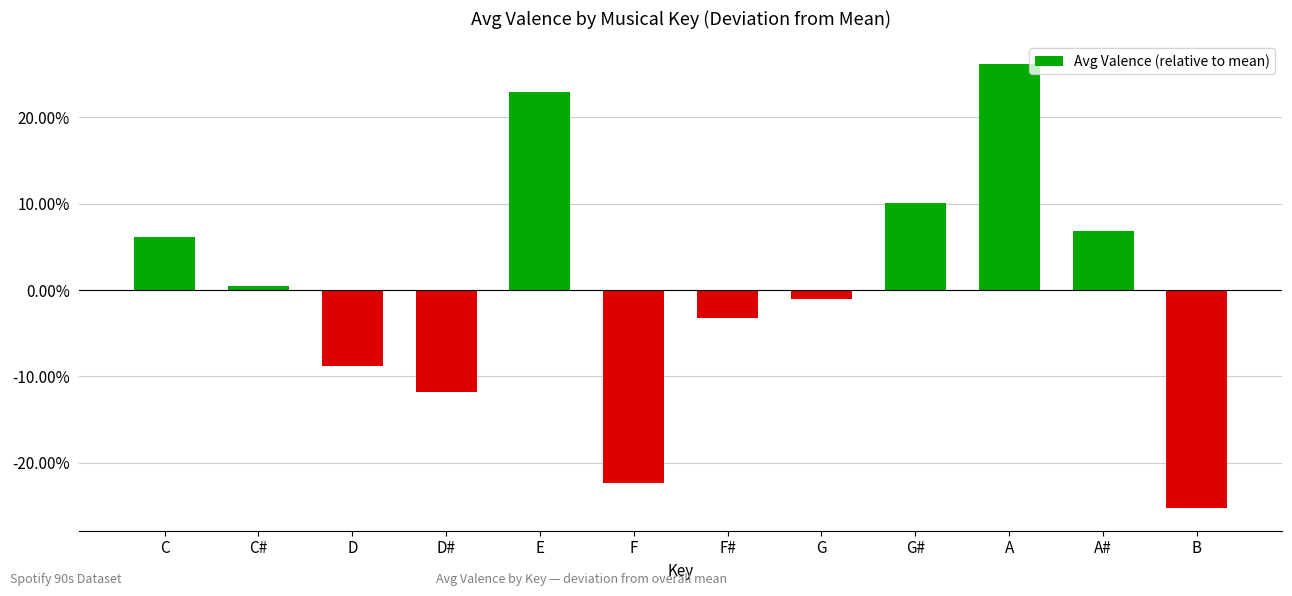

What is the label of the 4th bar from the left?

D#